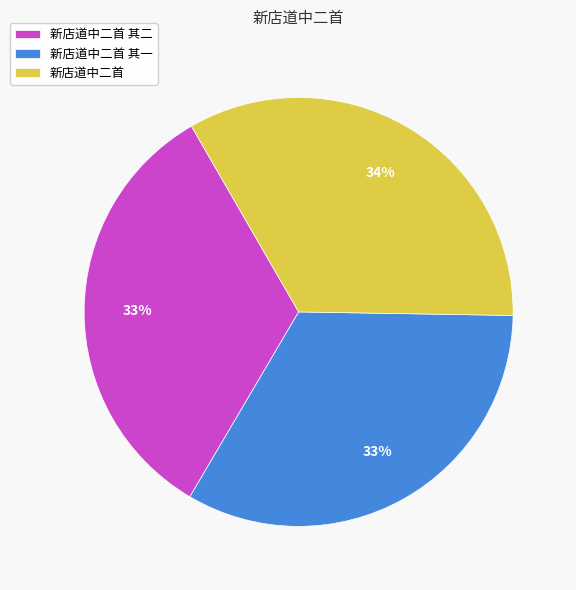

Does 新店道中二首 其二 represent more than half of the total?

No